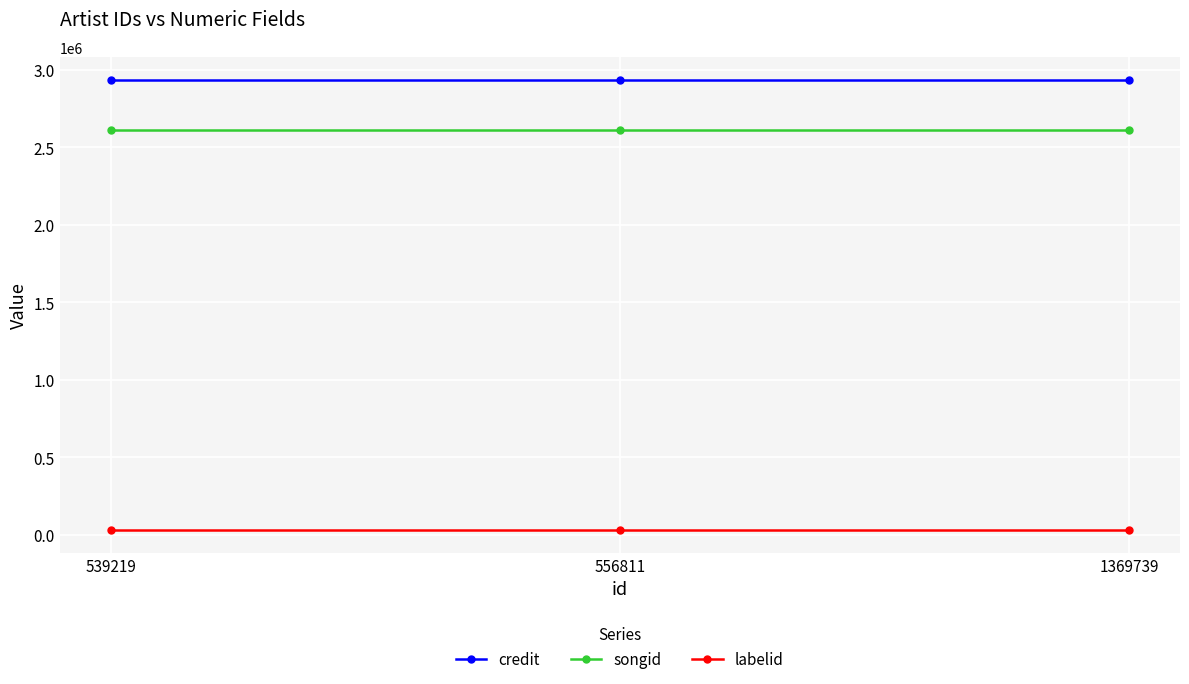

What is the maximum value shown in the chart?

2937379